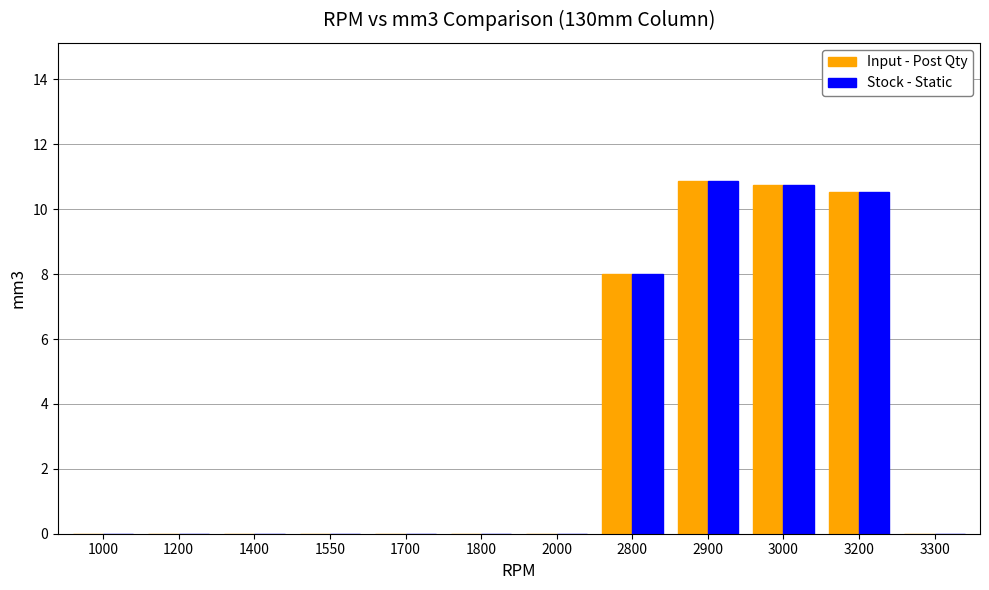

Are the bars horizontal?

No